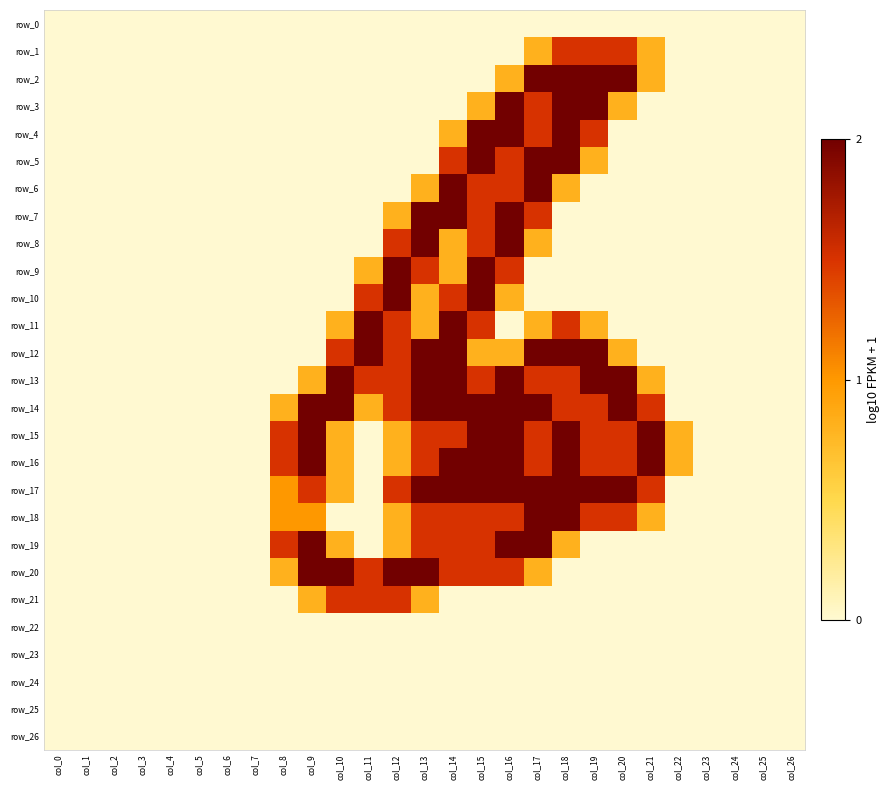

At how many categories does at least one series exceed 0?

15